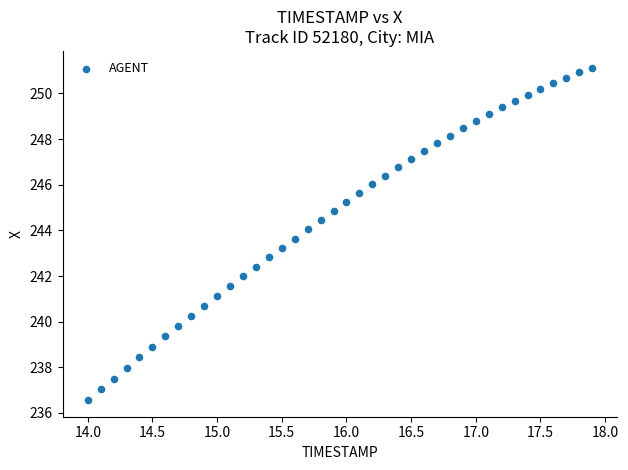

What is the range of X values (max minus min)?

3.9